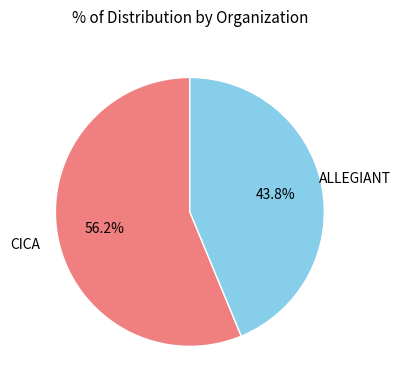

Is there any slice that represents more than half of the pie?

Yes